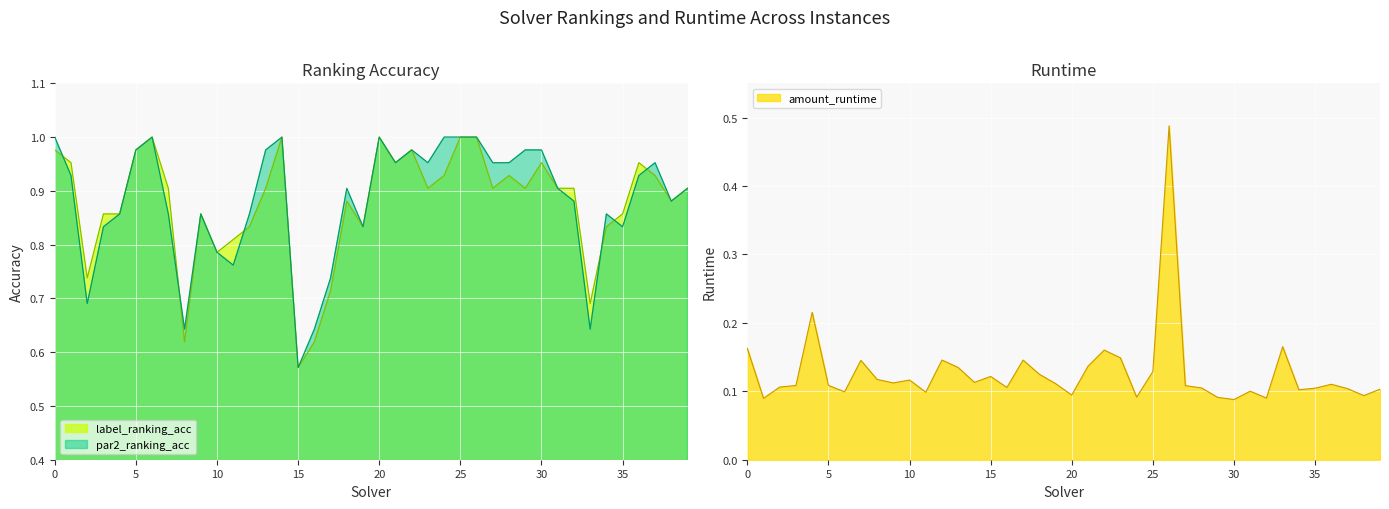

How many interior local peaks does the amount_runtime series have?

11